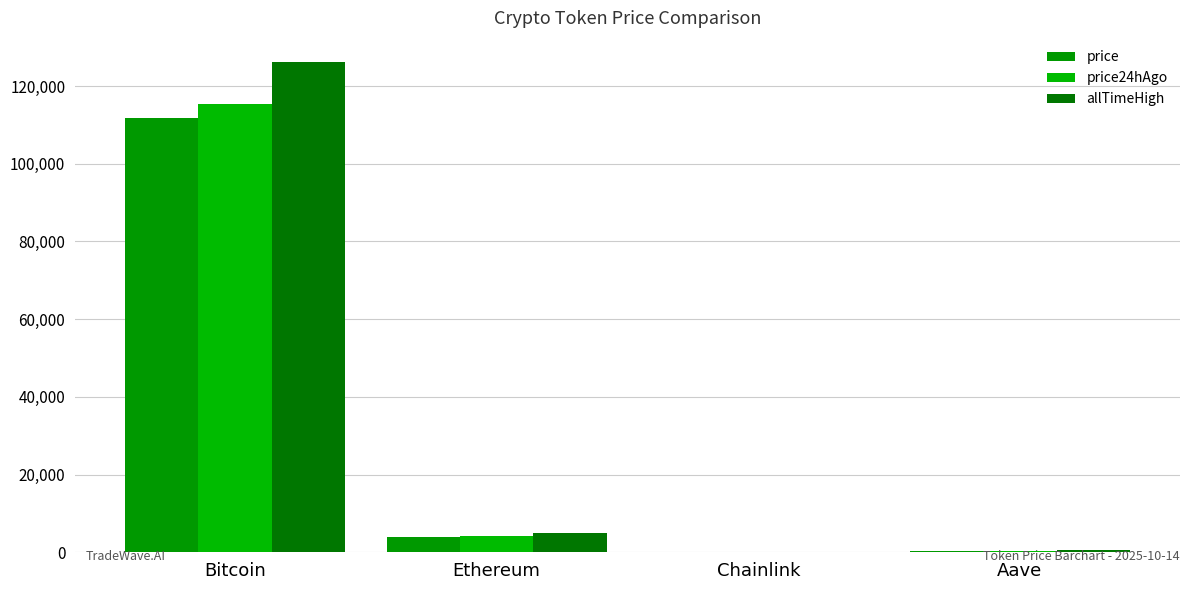

List the series in order of their overall mean, highest first.

allTimeHigh, price24hAgo, price